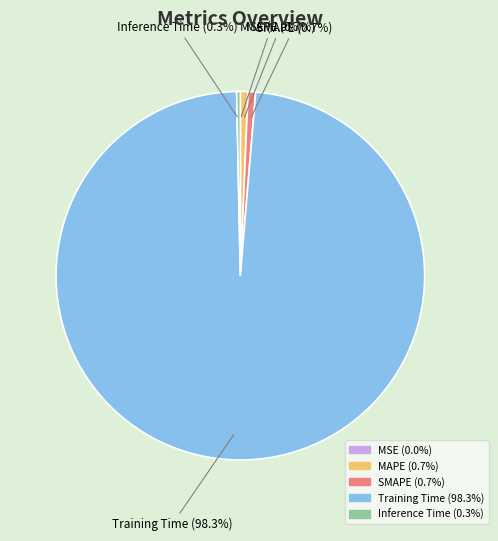

How much of the chart is everything except MAPE?

99.3%